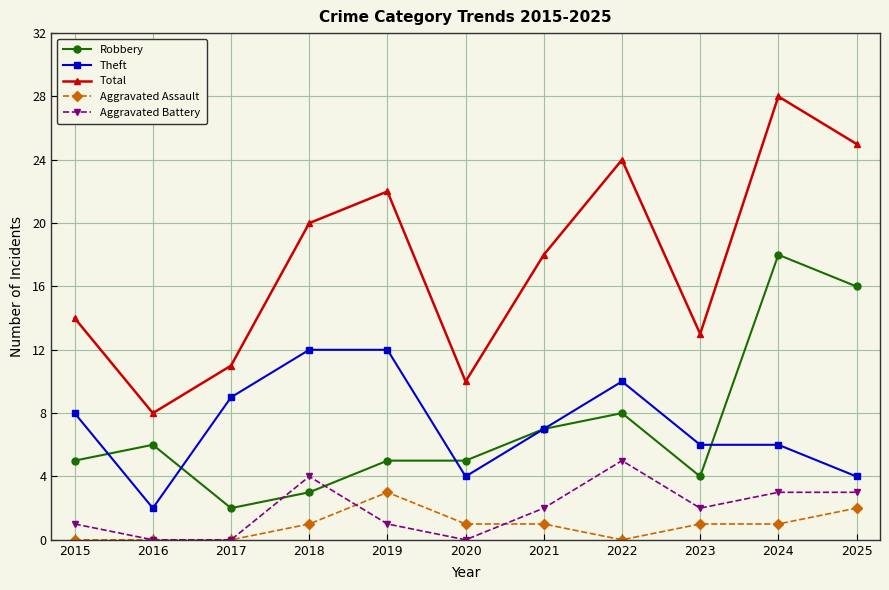

Where is the first local minimum for Theft?

2016